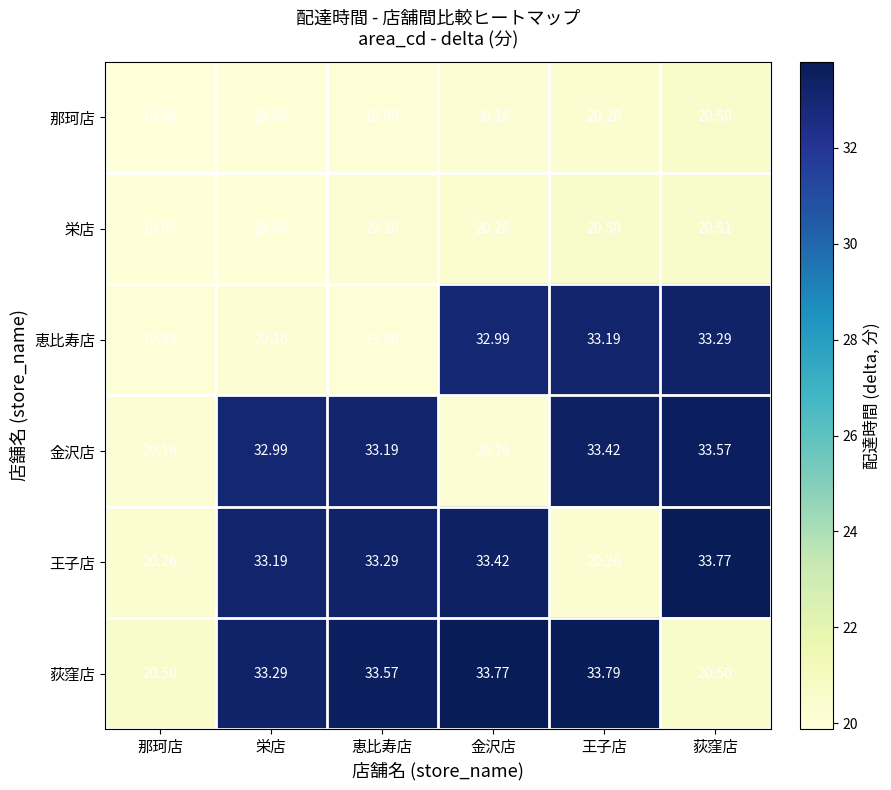

Which category has the lowest value across all series?

那珂店